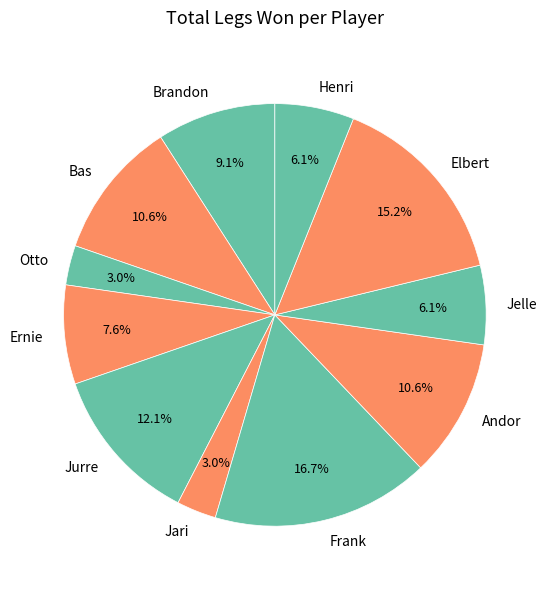

What is the largest slice in the pie chart?

Frank